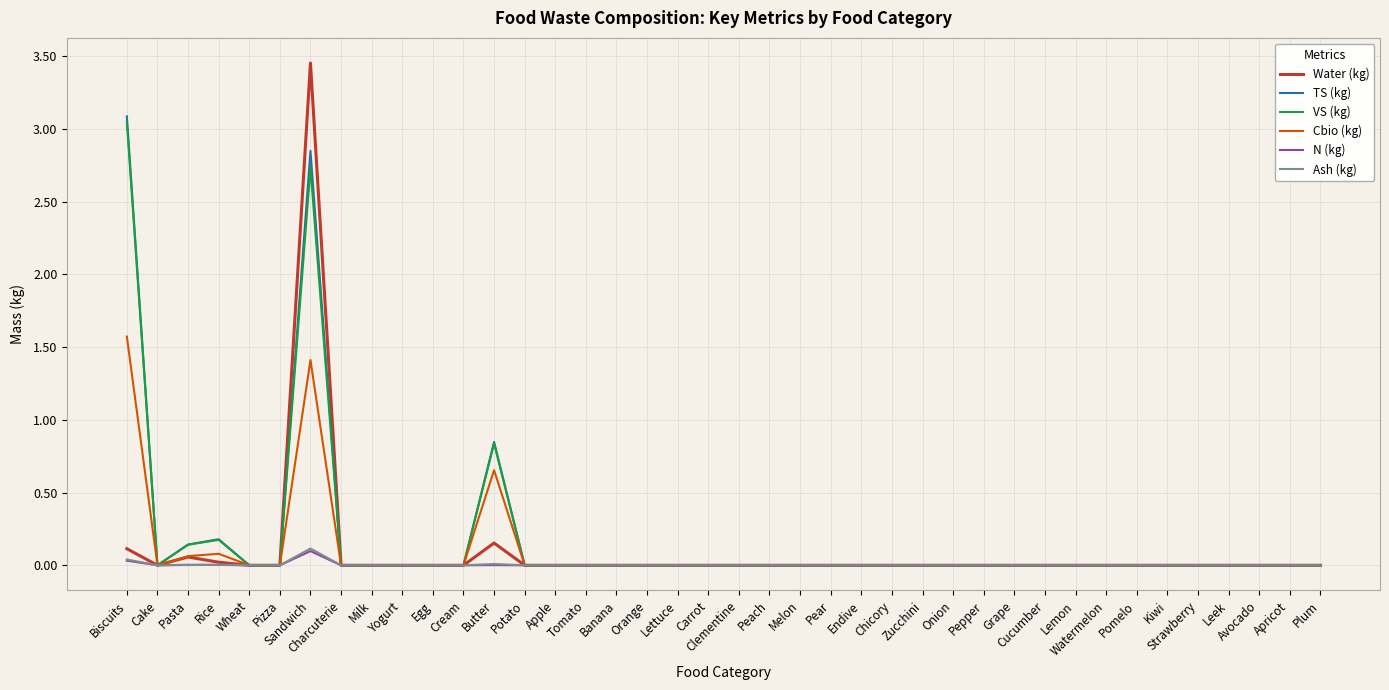

The value of N (kg) at Endive is 0.0. True or false?

True